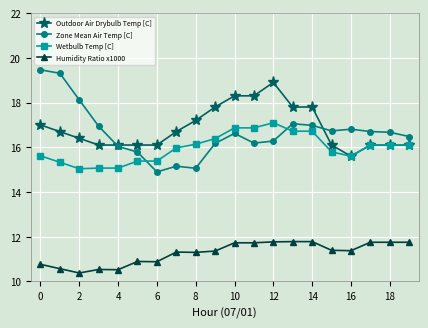

Which series has the widest spread of values?

Zone Mean Air Temp [C]